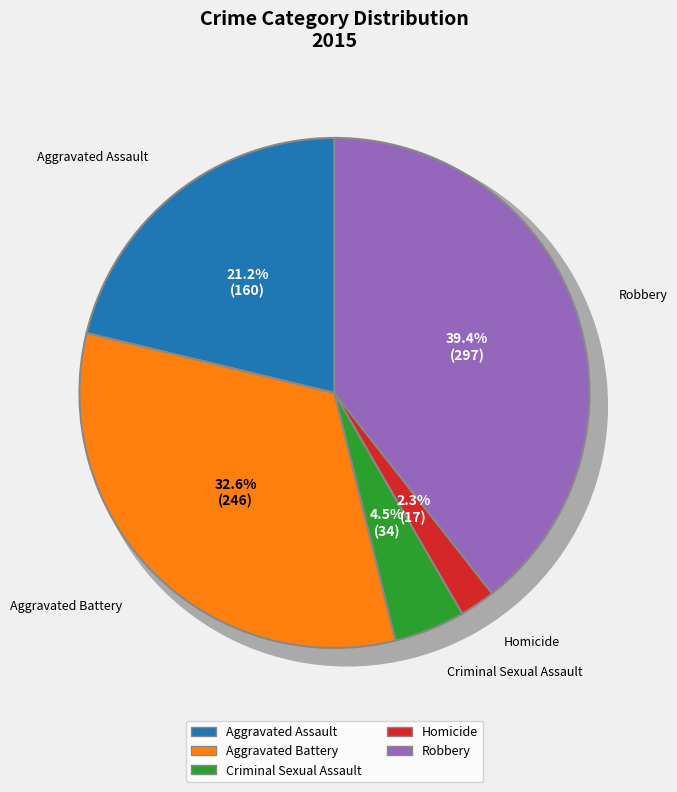

Does Criminal Sexual Assault account for over 50% of the chart?

No